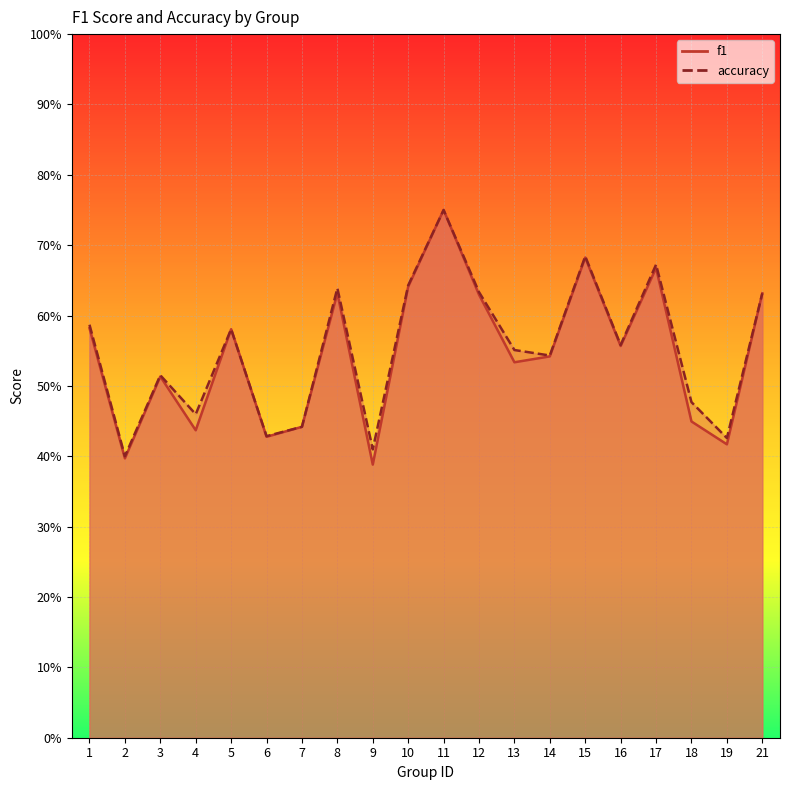

Reading left to right, what are all the values shown in this chart?

f1: 1=0.6	2=0.4	3=0.5	4=0.4	5=0.6	6=0.4	7=0.4	8=0.6	9=0.4	10=0.6	11=0.8	12=0.6	13=0.5	14=0.5	15=0.7	16=0.6	17=0.7	18=0.4	19=0.4	21=0.6
accuracy: 1=0.6	2=0.4	3=0.5	4=0.5	5=0.6	6=0.4	7=0.4	8=0.6	9=0.4	10=0.6	11=0.8	12=0.6	13=0.6	14=0.5	15=0.7	16=0.6	17=0.7	18=0.5	19=0.4	21=0.6